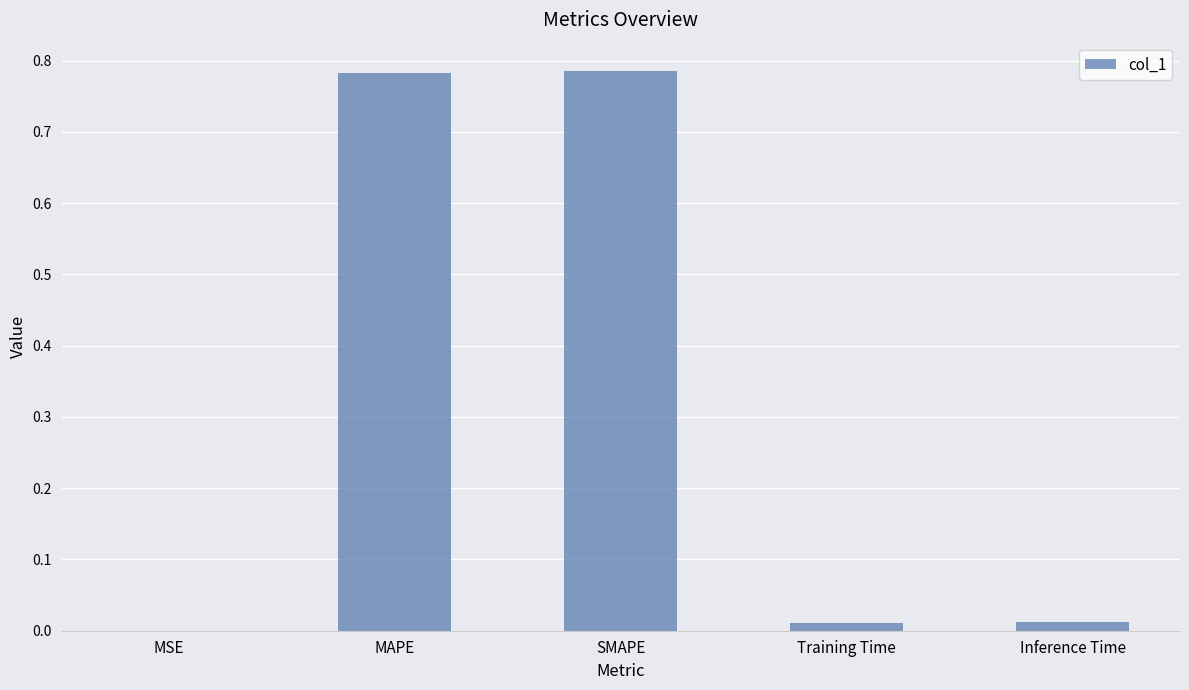

What is the sum of all values?

1.6